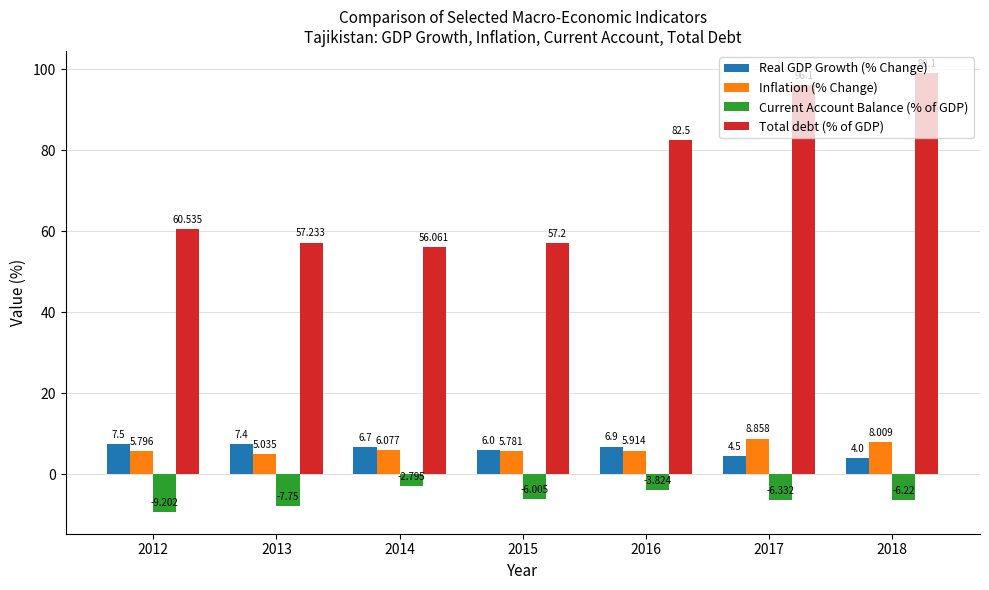

List the series in order of their peak value, lowest first.

Current Account Balance (% of GDP), Real GDP Growth (% Change), Inflation (% Change), Total debt (% of GDP)